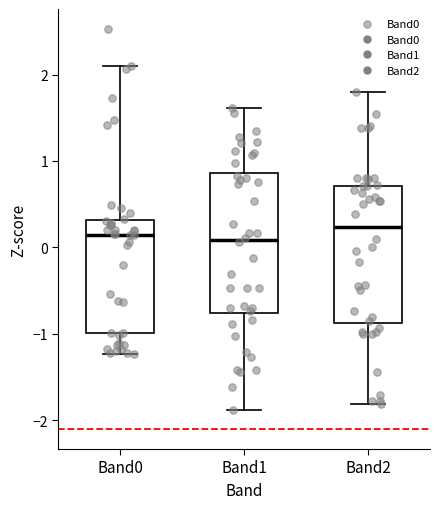

Reading left to right, read every box against the y-axis: the position of its median line, the range the box covers, and the ends of its whiskers. The values are not printed on the chart, so give them approximately, as read against the axis.

Band0: median 0.1, box -1.0 to 0.3, whiskers -1.2 to 2.1
Band1: median 0.1, box -0.8 to 0.9, whiskers -1.9 to 1.6
Band2: median 0.2, box -0.9 to 0.7, whiskers -1.8 to 1.8